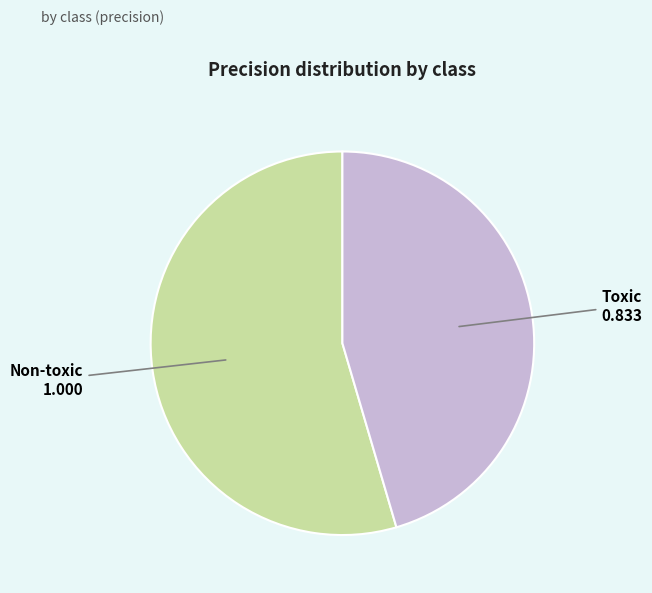

Is there a majority slice in this chart?

Yes